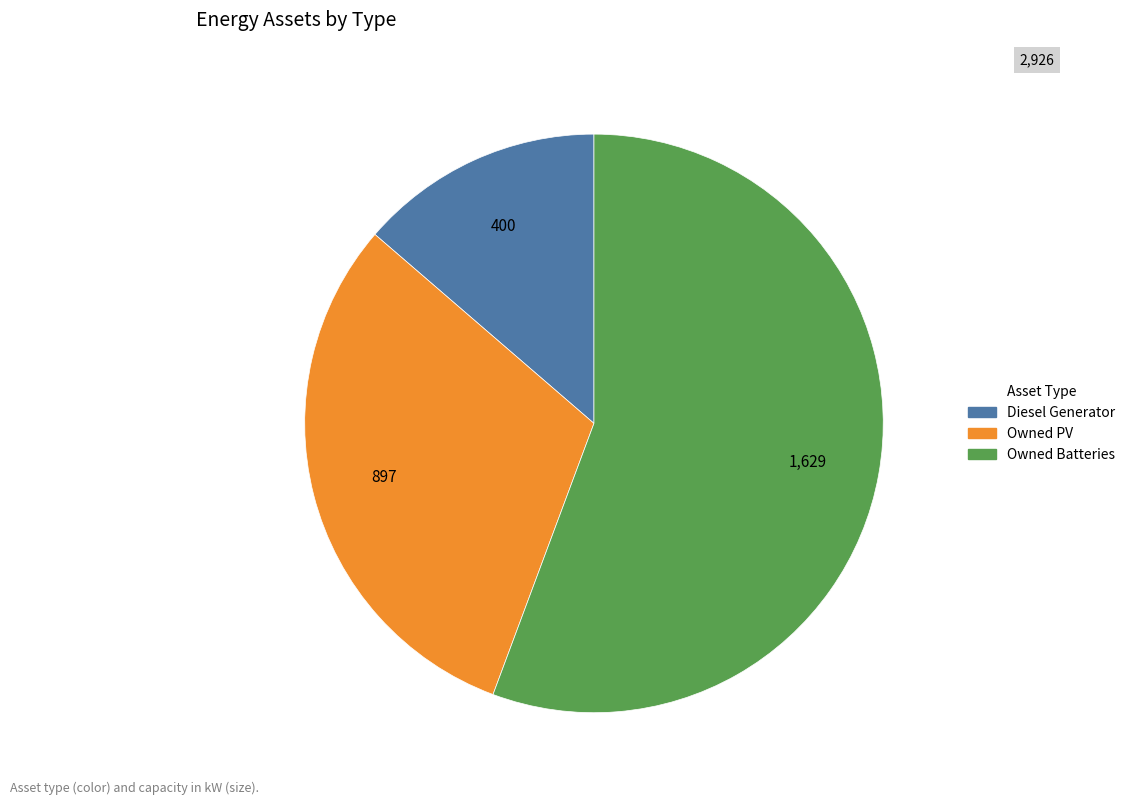

What is the largest slice in the pie chart?

Owned Batteries